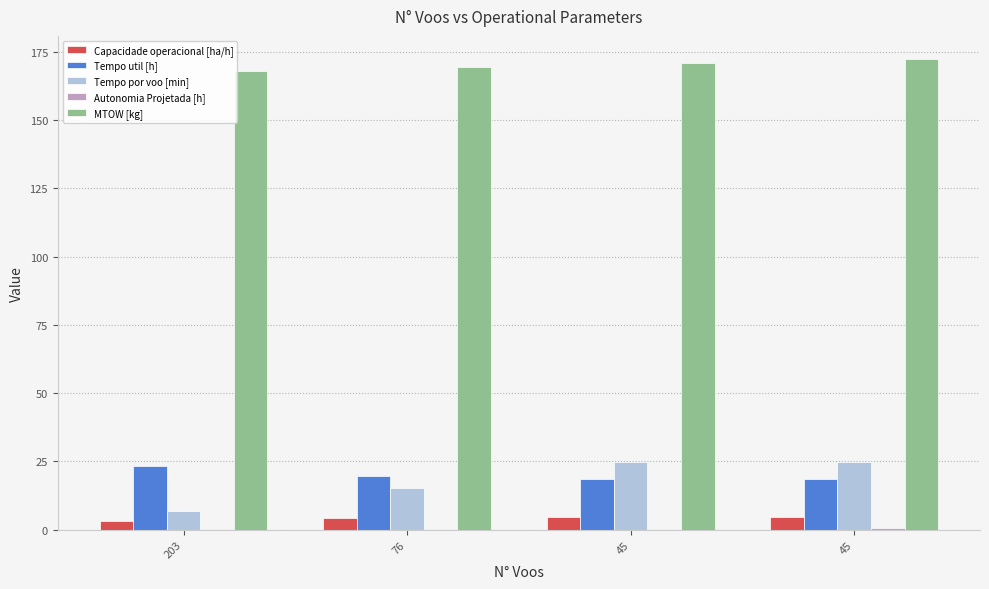

Reading left to right, what are all the values shown in this chart?

Capacidade operacional [ha/h]: 3.1	4.1	4.4	4.4
Tempo util [h]: 23.4	19.5	18.7	18.7
Tempo por voo [min]: 6.9	15.4	24.9	24.9
Autonomia Projetada [h]: 0.1	0.2	0.3	0.4
MTOW [kg]: 167.9	169.3	170.8	172.2